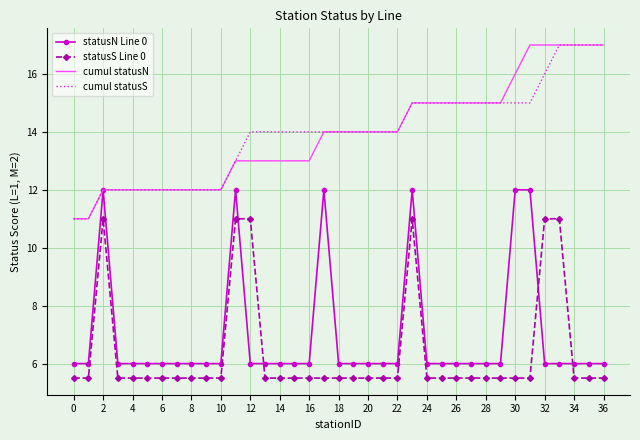

What are all the series names shown in the legend?

statusN Line 0, statusS Line 0, cumul statusN, cumul statusS